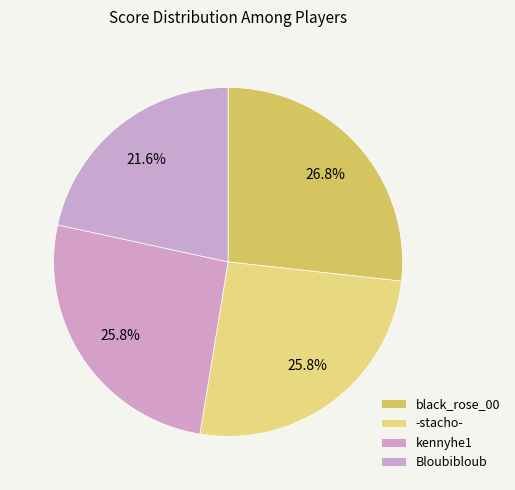

What is the ratio of the value at -stacho- to the value at Bloubibloub?

1.2